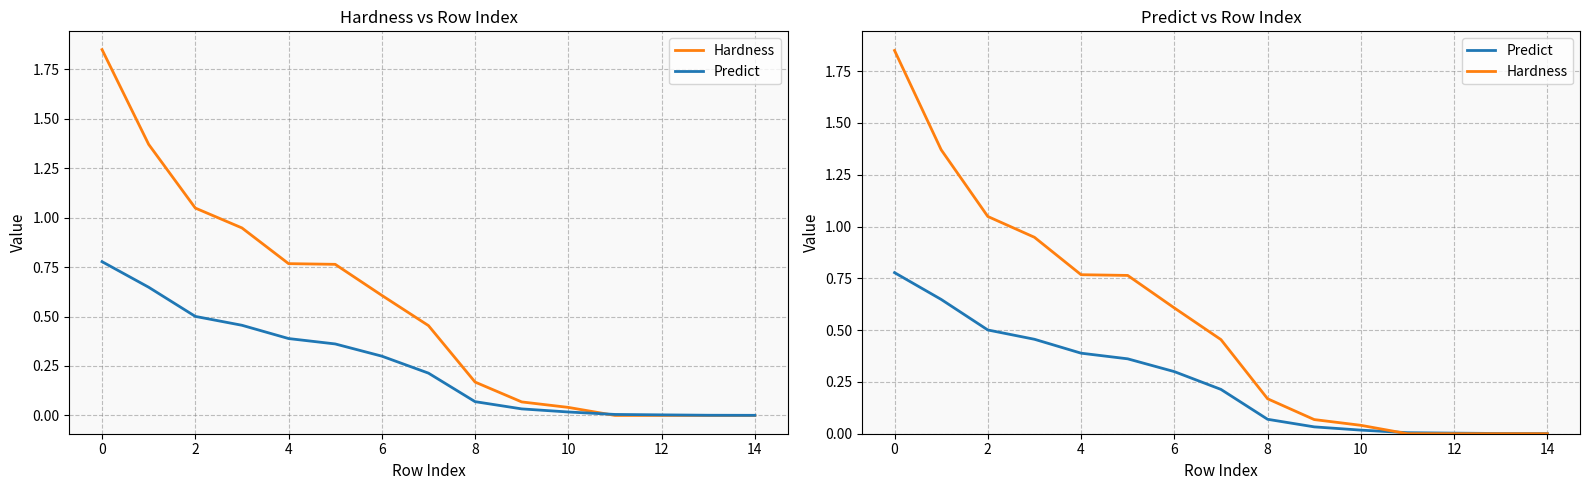

What is the label of the 3rd point from the left?

2